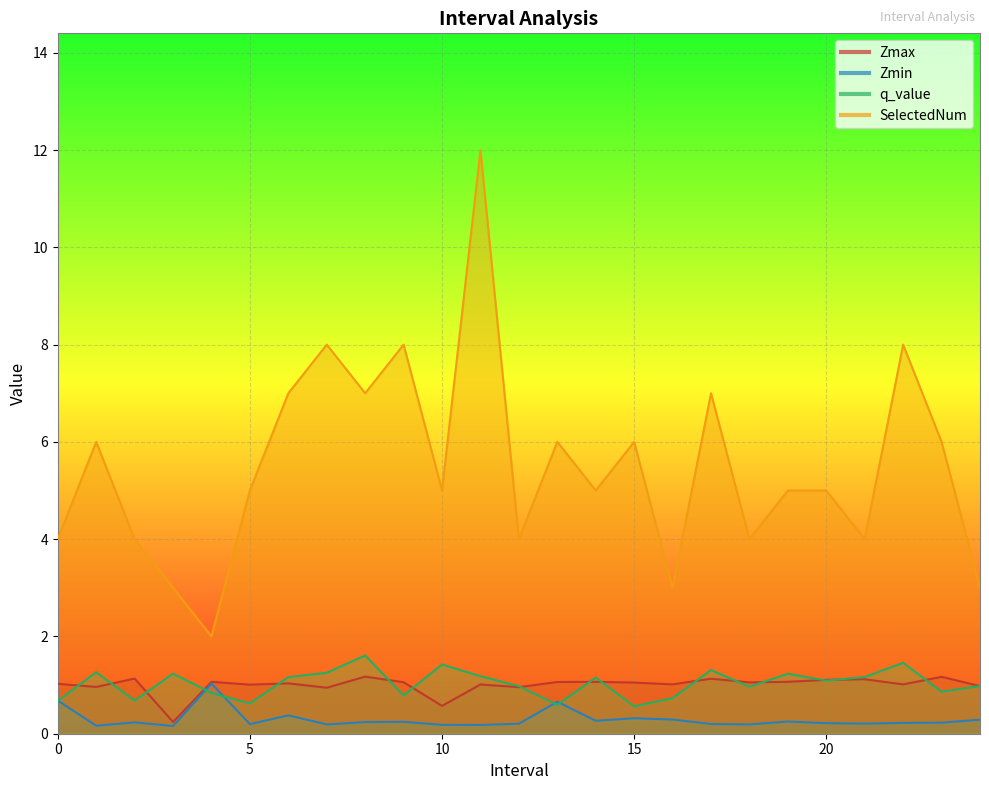

True or false: Zmax has more than 0 interior local peaks.

True